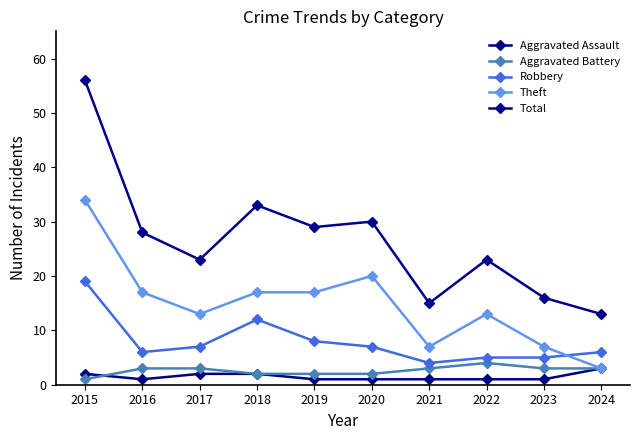

What is the average value of the Aggravated Assault series?

2